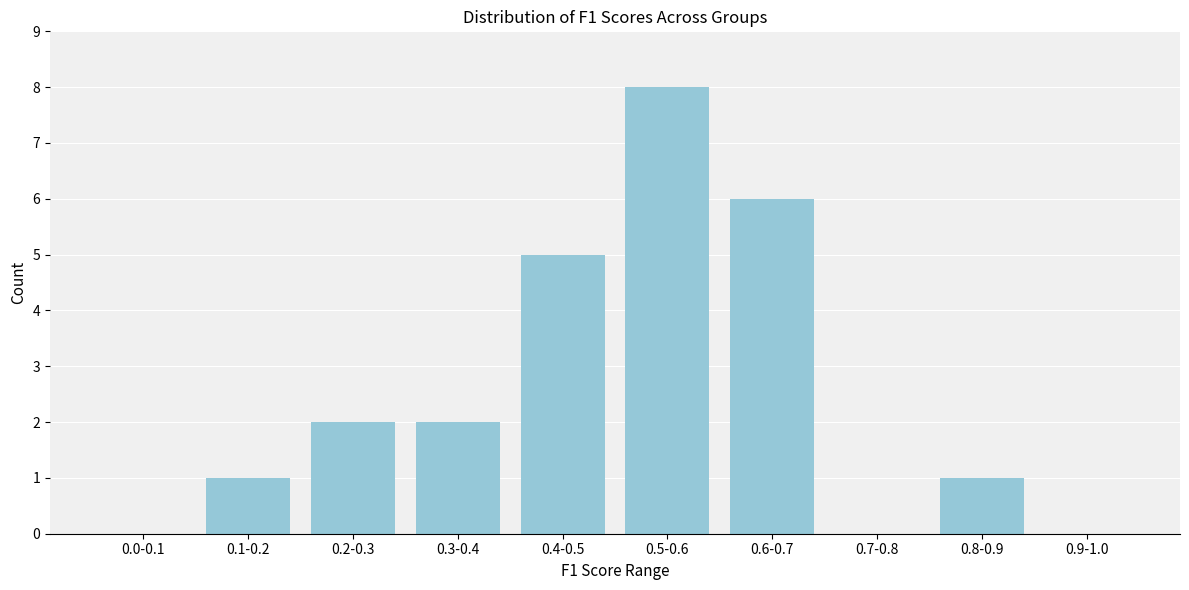

Reading right to left, transcribe all the data shown in this chart.

0.9-1.0=0	0.8-0.9=1	0.7-0.8=0	0.6-0.7=6	0.5-0.6=8	0.4-0.5=5	0.3-0.4=2	0.2-0.3=2	0.1-0.2=1	0.0-0.1=0